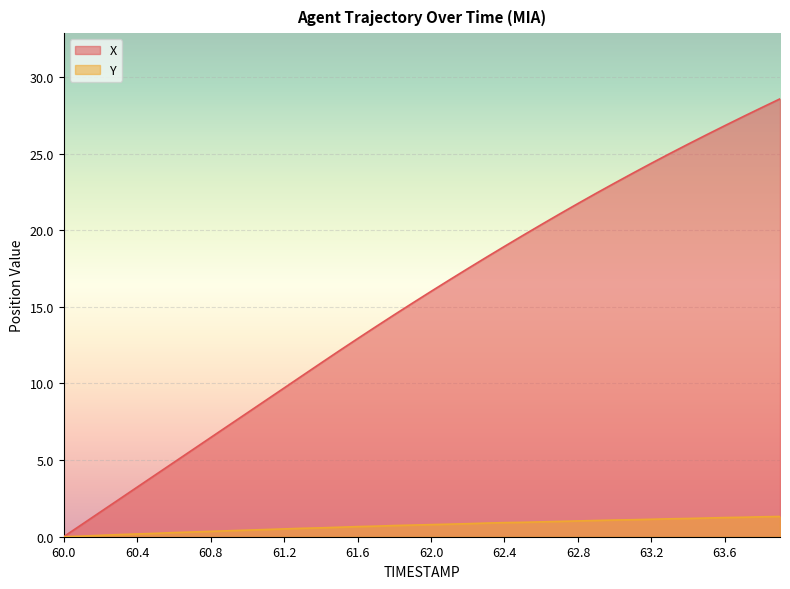

What value does the Y series have at 60.6?

0.3